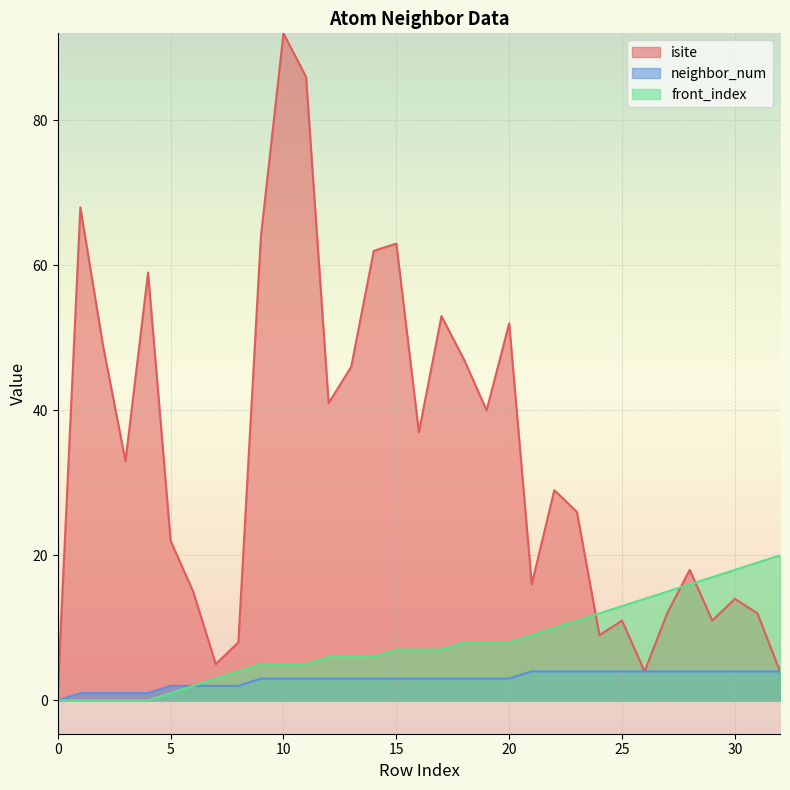

What is the difference between the highest and lowest values at 18?

44